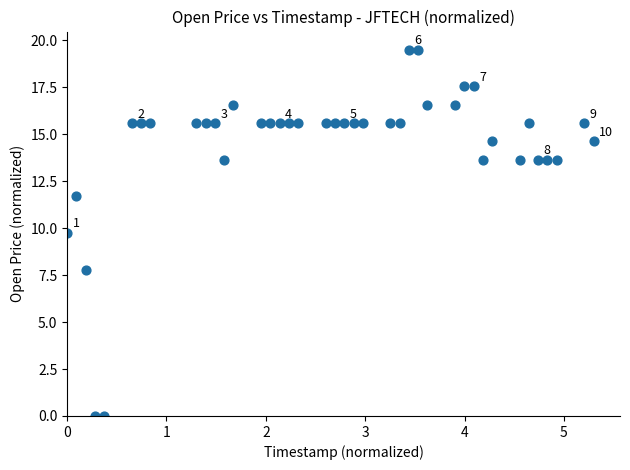

What Y value in the scatter plot is closest to 9?

9.8